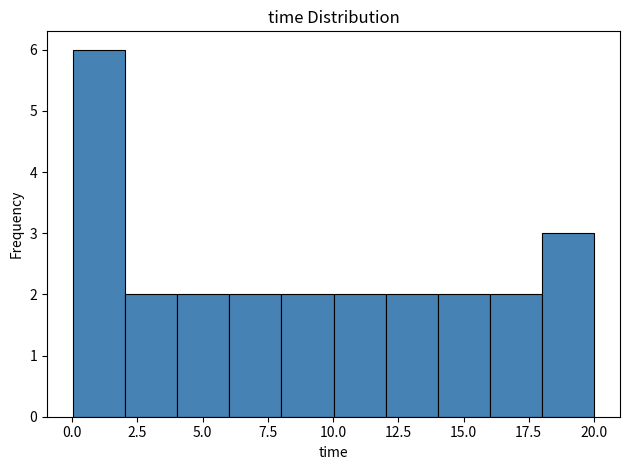

Around what value on the x-axis is the tallest bar? Give the approximate position of its centre, as read against the axis.

1.0